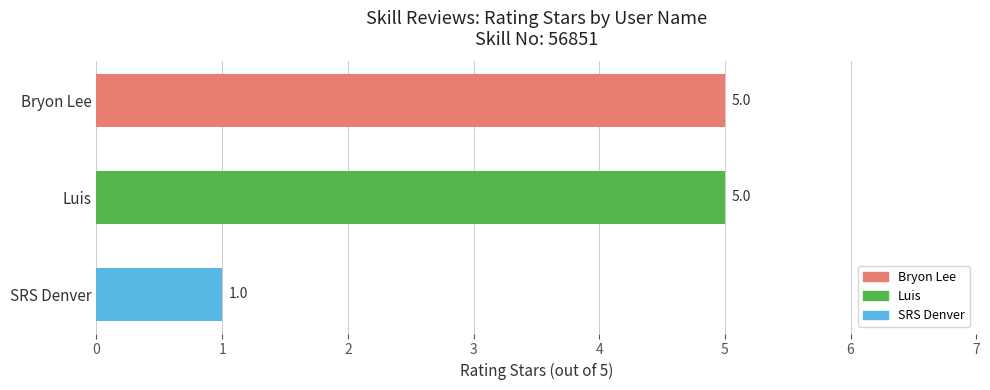

What is the average value?

4